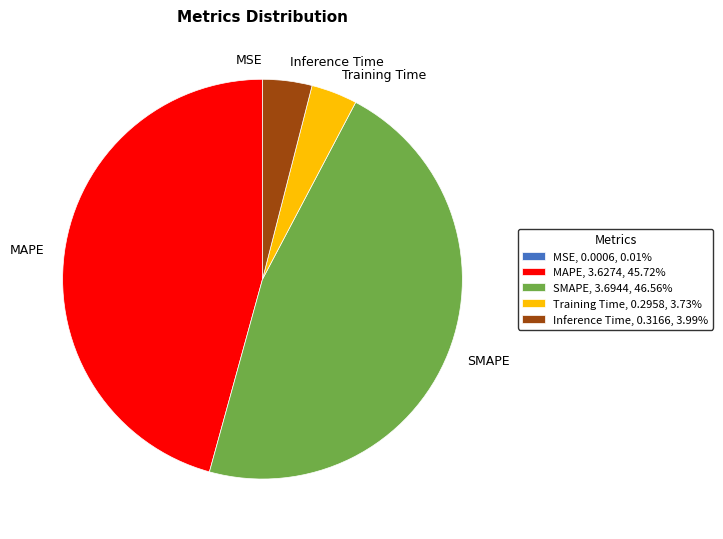

Does any single category account for the majority?

No